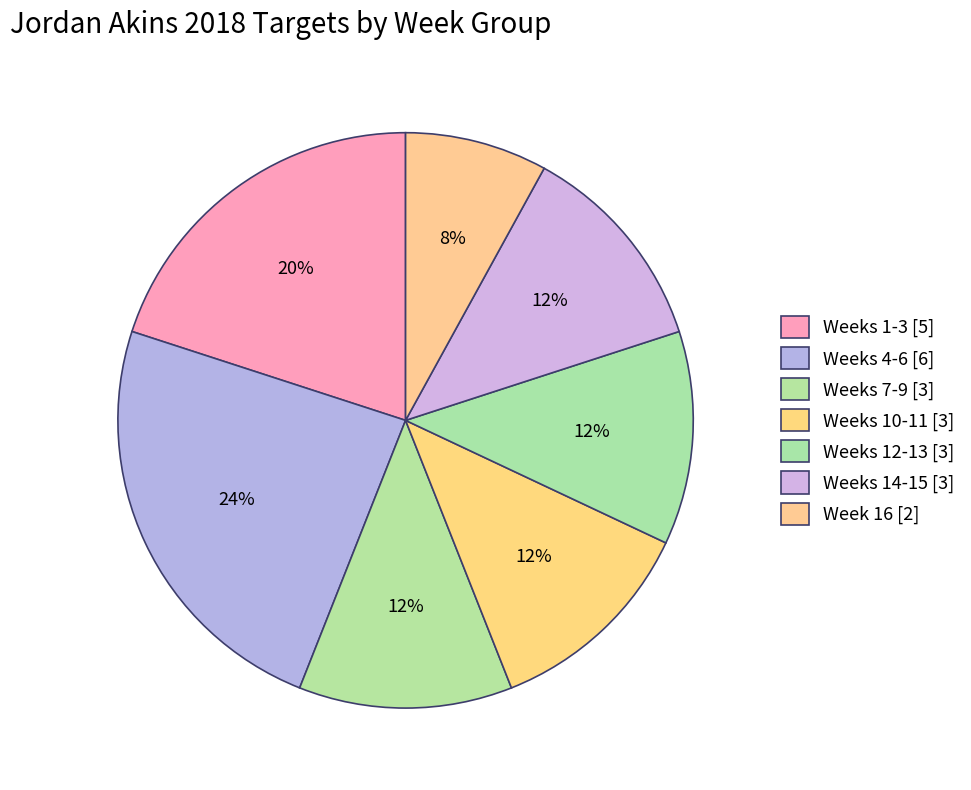

Count the number of slices in the pie.

7